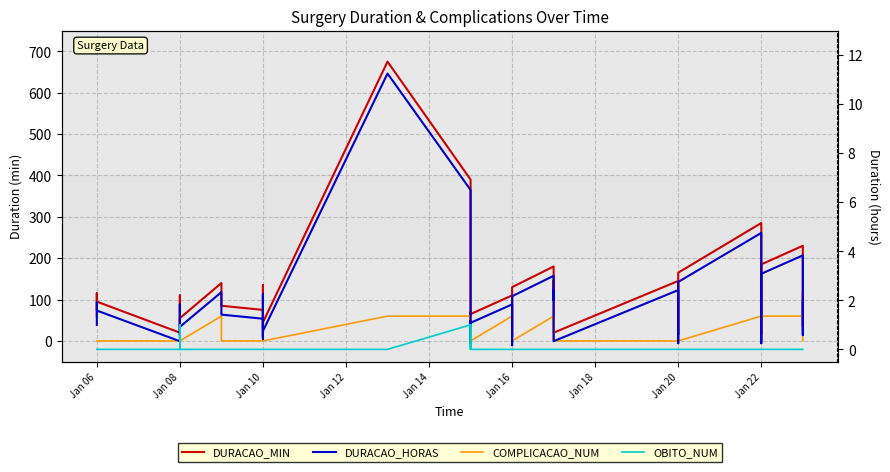

How many values in the COMPLICACAO_NUM series exceed 0?

11